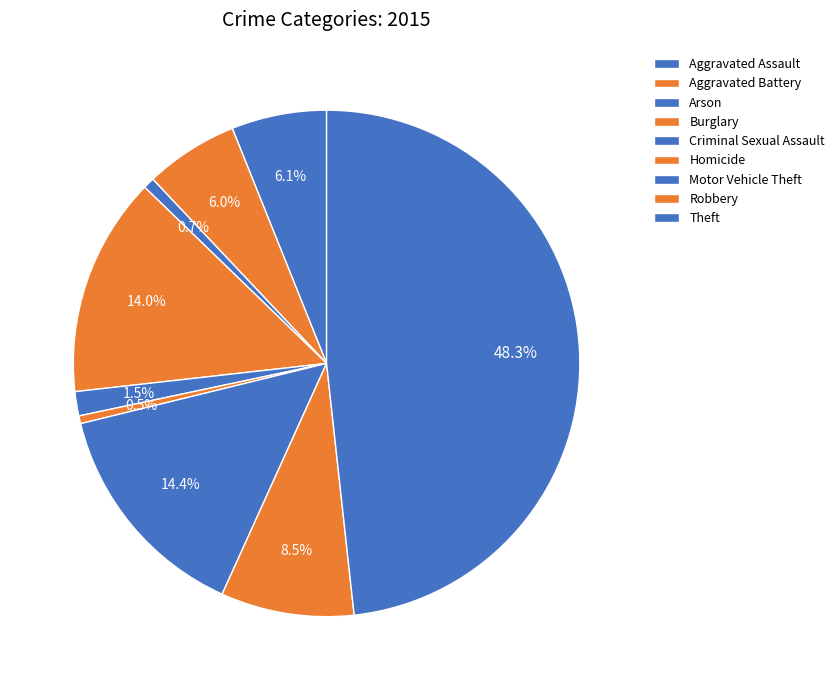

To the nearest percent, what is the average slice percentage?

11%